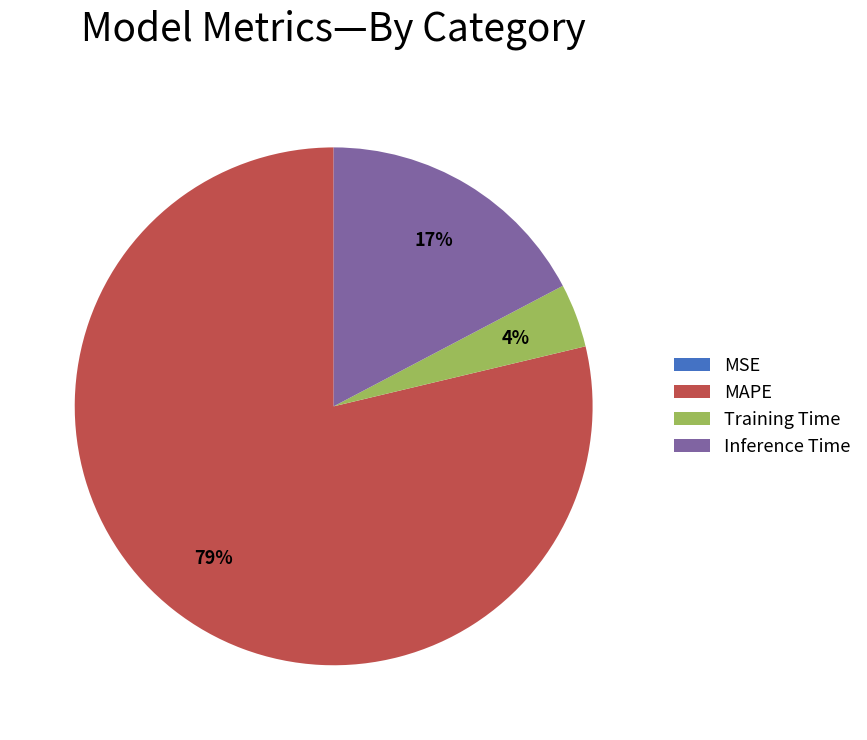

Which category has the biggest portion of the pie?

MAPE